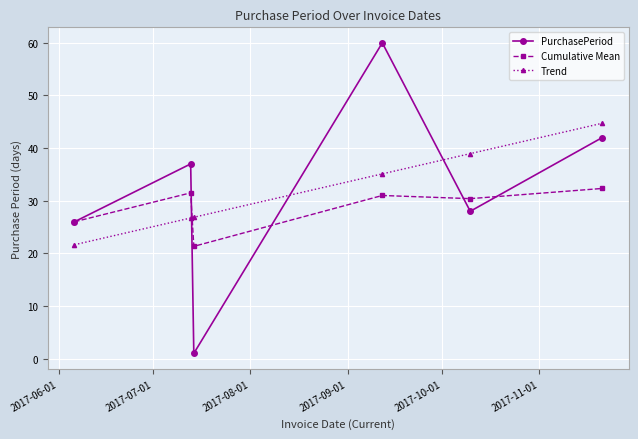

What is the difference between the second highest and minimum values in the Trend series?

17.3